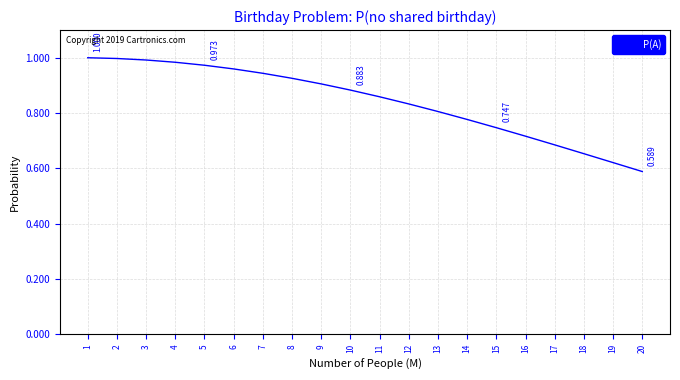

Does the chart have visible grid lines?

Yes